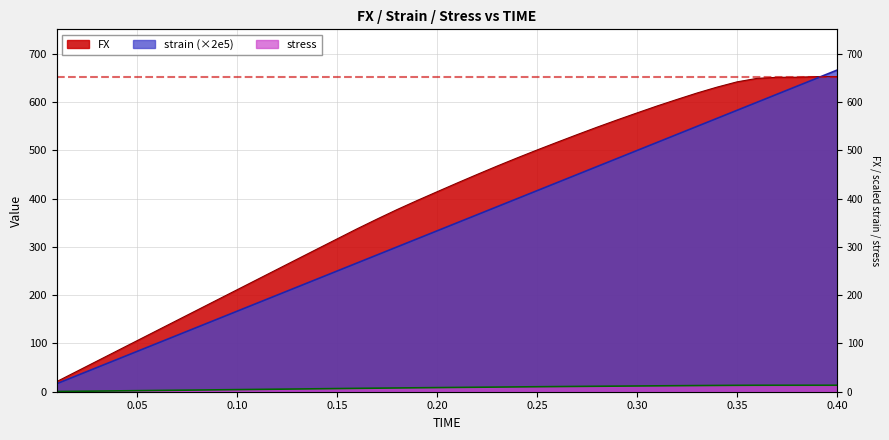

At 0.36, list the series in order from largest to smallest.

FX, strain, stress